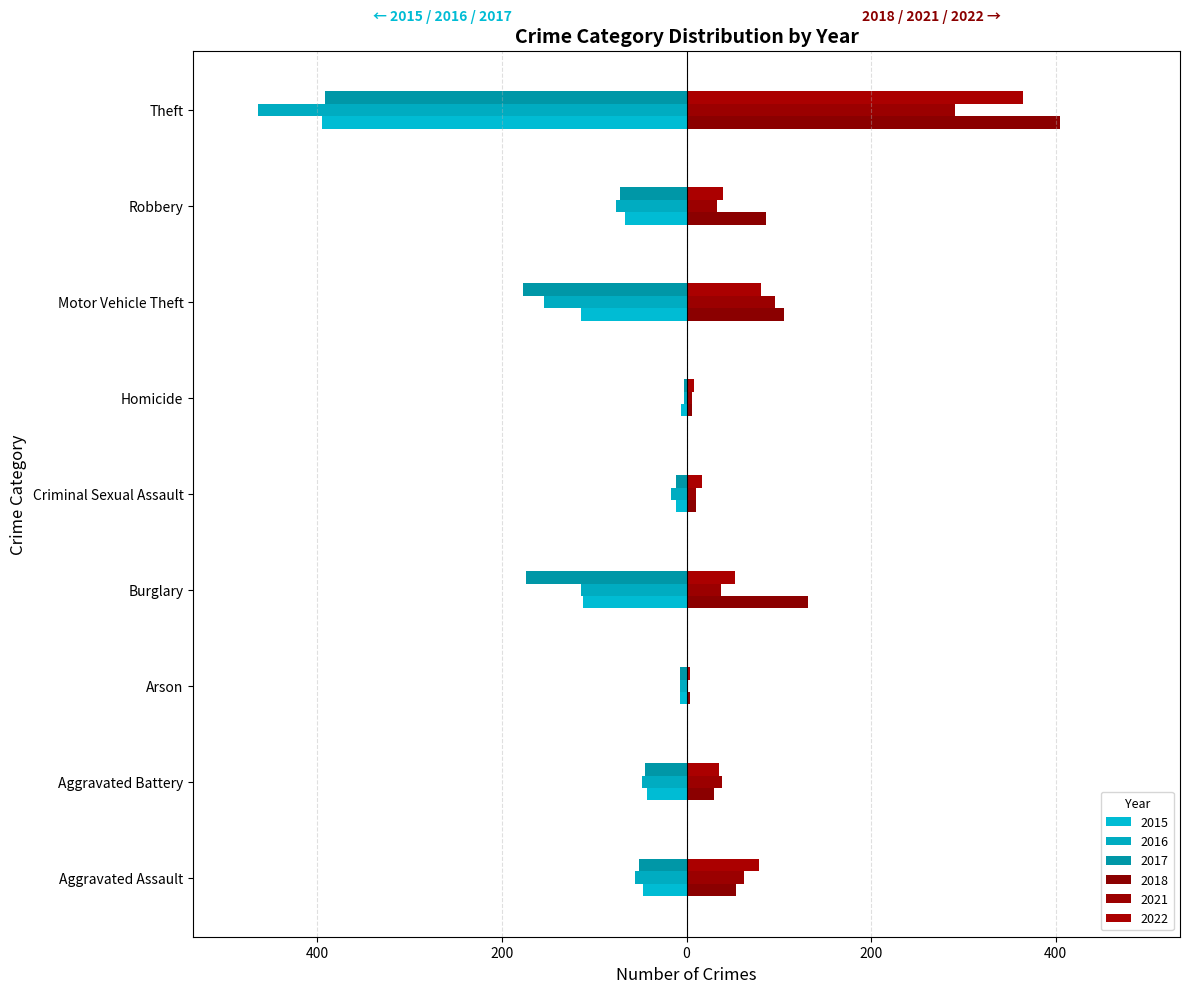

What is the label of the 5th bar from the right?

Criminal Sexual Assault